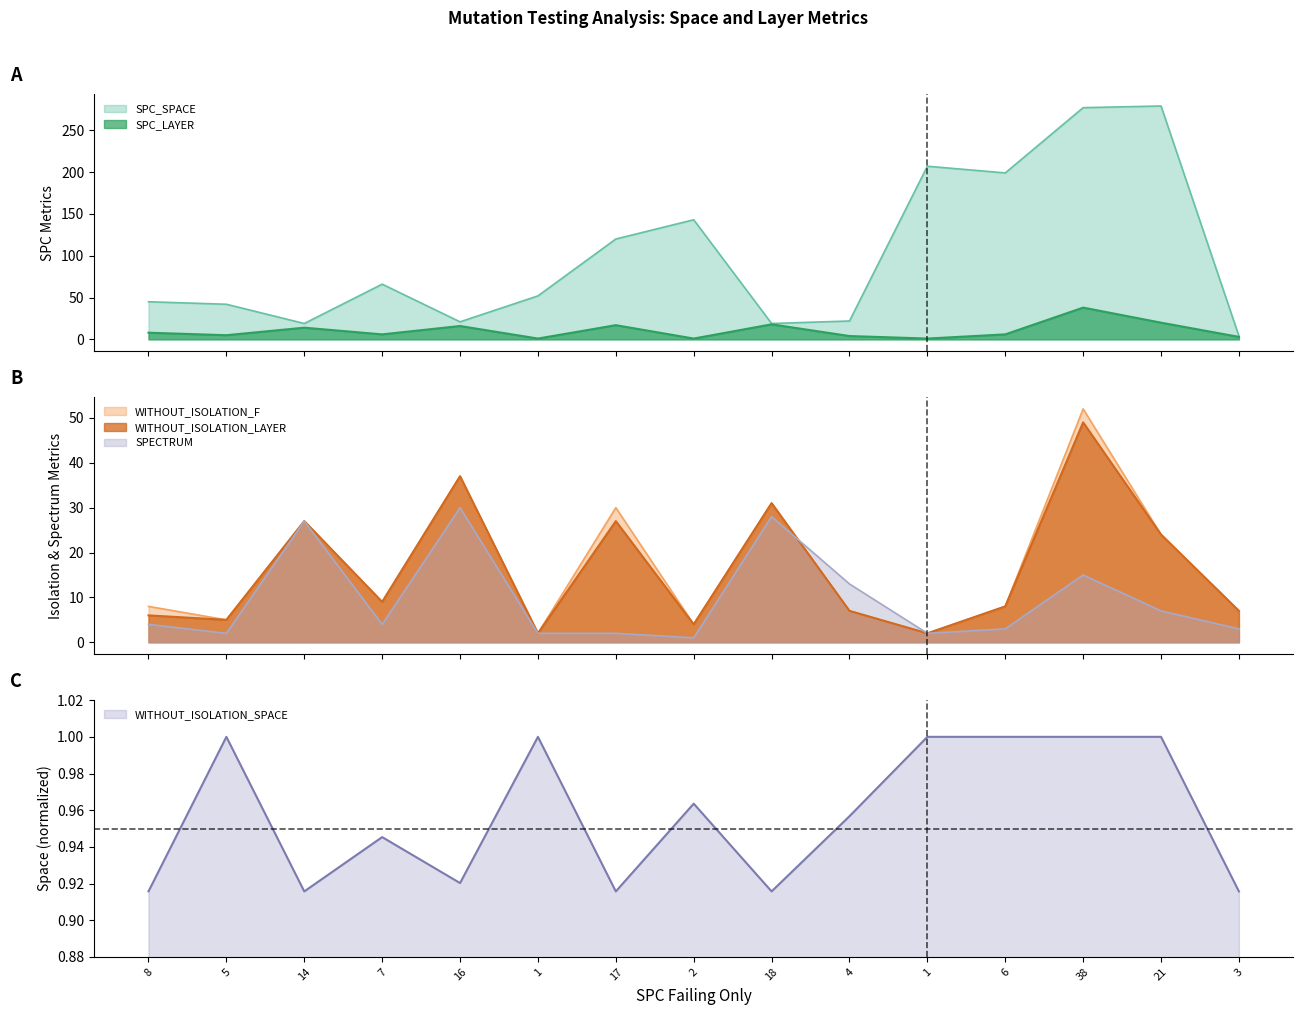

True or false: WITHOUT_ISOLATION_SPACE and SPECTRUM cross at least once.

False